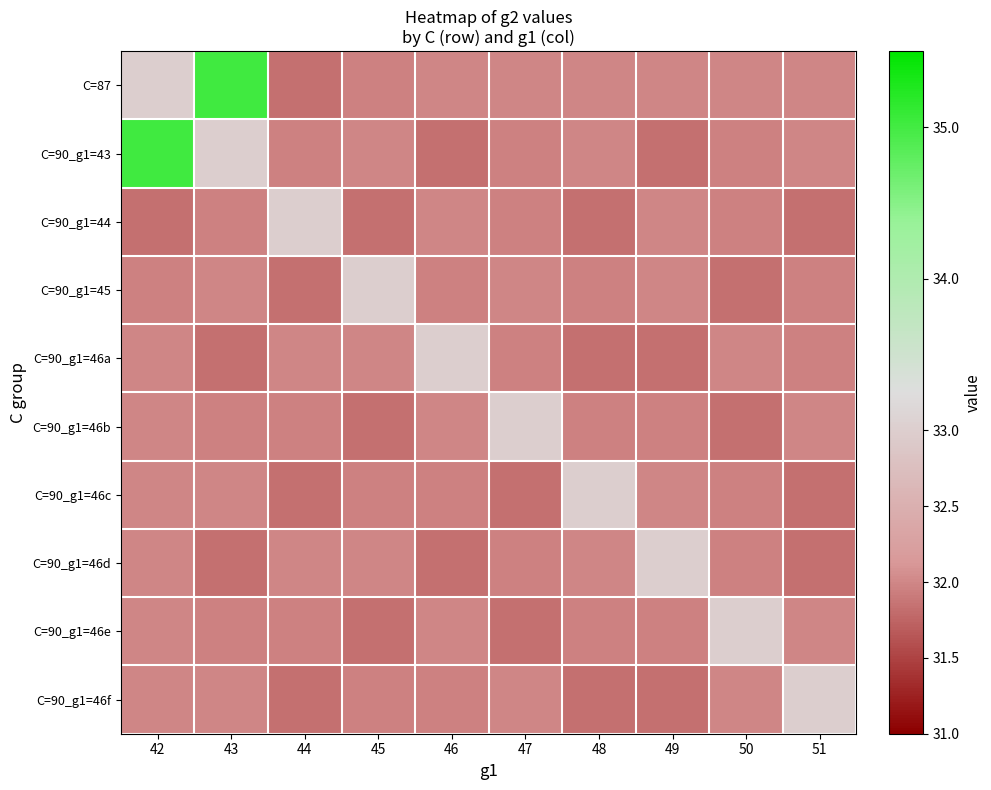

List the series in order of their peak value, highest first.

C=87, C=90_g1=43, C=90_g1=44, C=90_g1=45, C=90_g1=46a, C=90_g1=46b, C=90_g1=46c, C=90_g1=46d, C=90_g1=46e, C=90_g1=46f